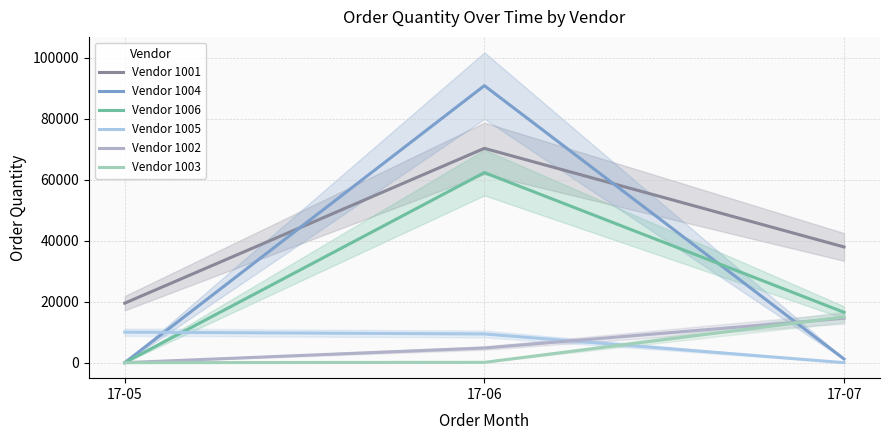

Which category has the lowest value in the Vendor 1003 series?

17-05